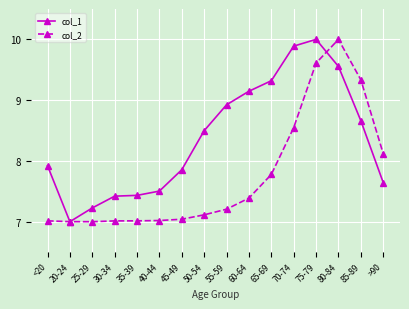

In col_2, how many points are lower than both neighbors (excluding endpoints)?

1